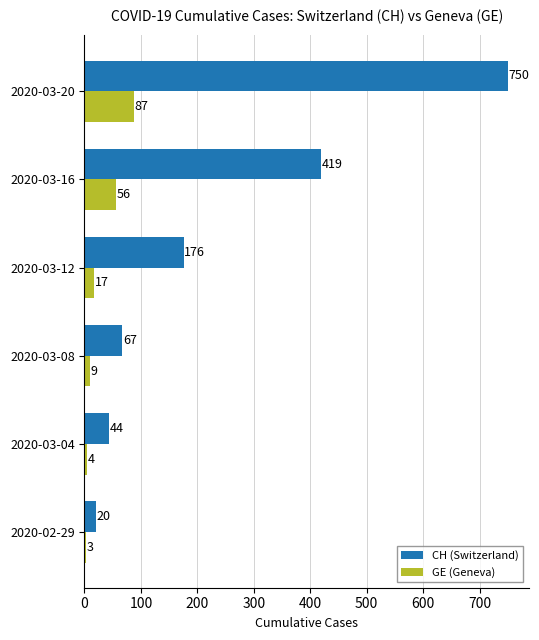

What is the smallest value displayed?

3